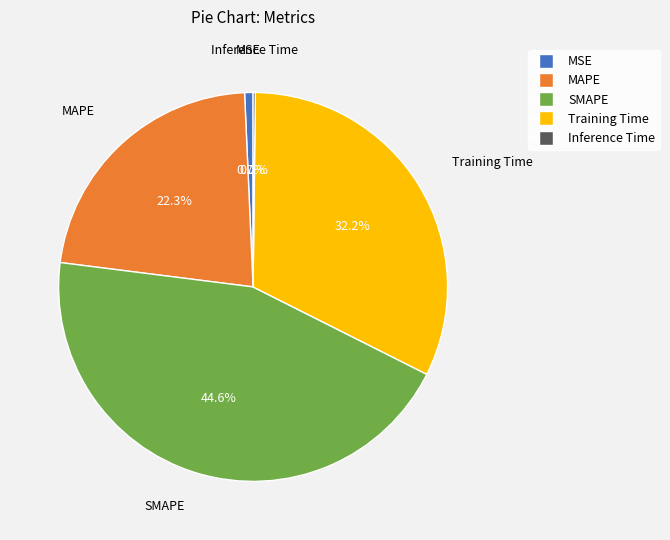

To the nearest percent, what percentage of the pie is SMAPE?

45%